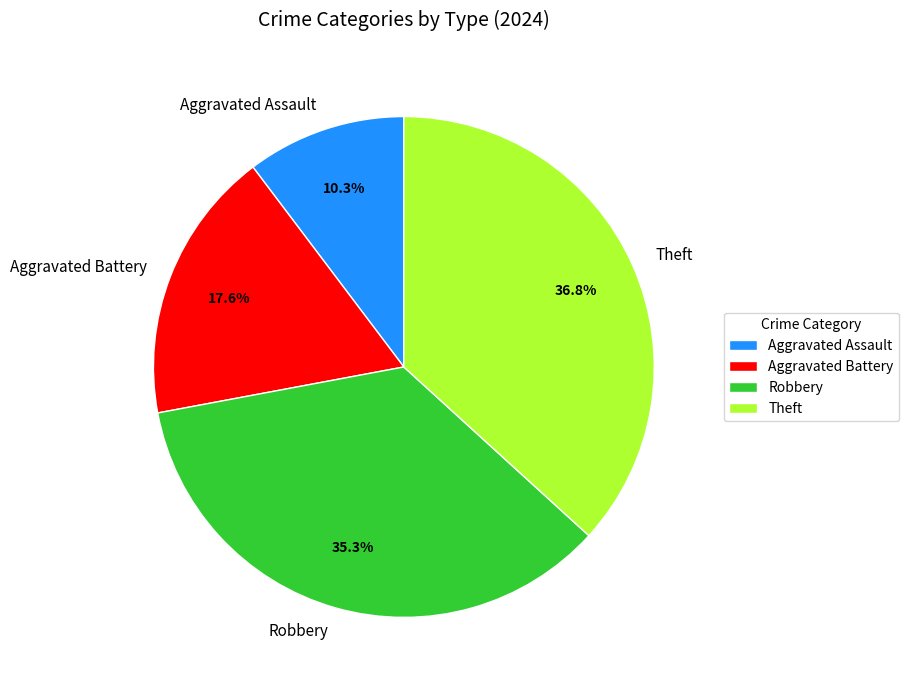

Which category has the smallest portion of the pie?

Aggravated Assault